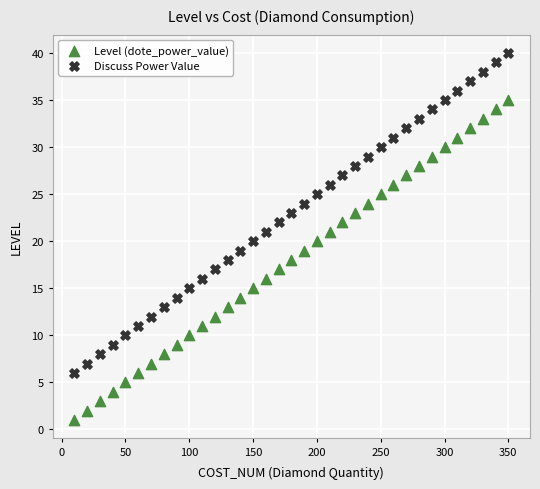

Which series contains the highest Y value?

Discuss Power Value